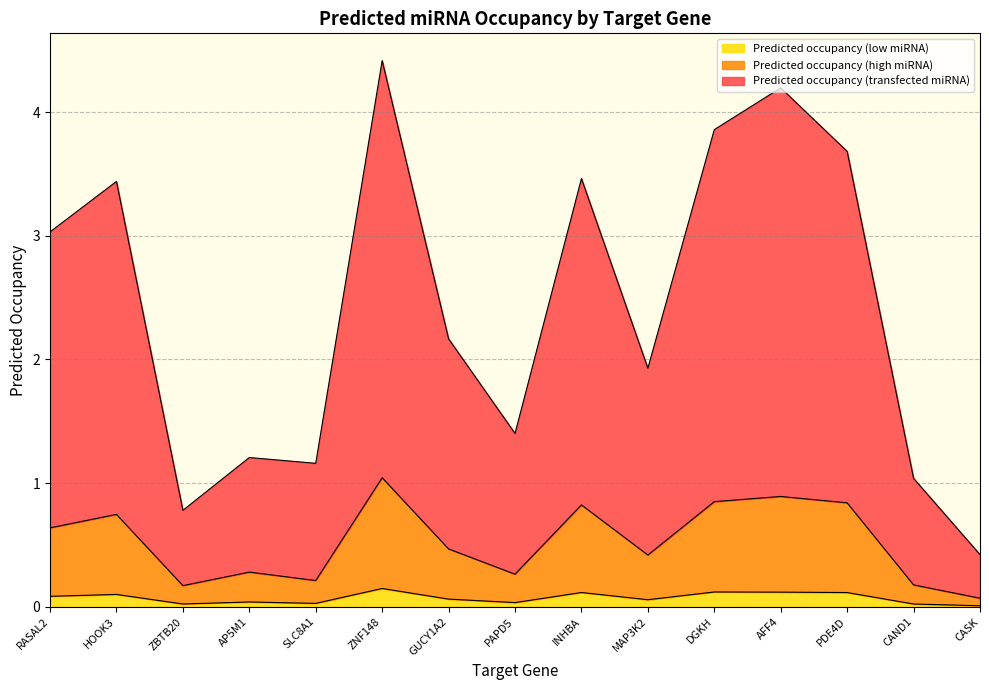

Reading left to right, extract all data points from this chart.

Predicted occupancy (transfected miRNA): RASAL2=3.0	HOOK3=3.4	ZBTB20=0.8	AP5M1=1.2	SLC8A1=1.2	ZNF148=4.4	GUCY1A2=2.2	PAPD5=1.4	INHBA=3.5	MAP3K2=1.9	DGKH=3.9	AFF4=4.2	PDE4D=3.7	CAND1=1.0	CASK=0.4
Predicted occupancy (high miRNA): RASAL2=0.6	HOOK3=0.7	ZBTB20=0.2	AP5M1=0.3	SLC8A1=0.2	ZNF148=1.0	GUCY1A2=0.5	PAPD5=0.3	INHBA=0.8	MAP3K2=0.4	DGKH=0.9	AFF4=0.9	PDE4D=0.8	CAND1=0.2	CASK=0.1
Predicted occupancy (low miRNA): RASAL2=0.1	HOOK3=0.1	ZBTB20=0.0	AP5M1=0.0	SLC8A1=0.0	ZNF148=0.1	GUCY1A2=0.1	PAPD5=0.0	INHBA=0.1	MAP3K2=0.1	DGKH=0.1	AFF4=0.1	PDE4D=0.1	CAND1=0.0	CASK=0.0